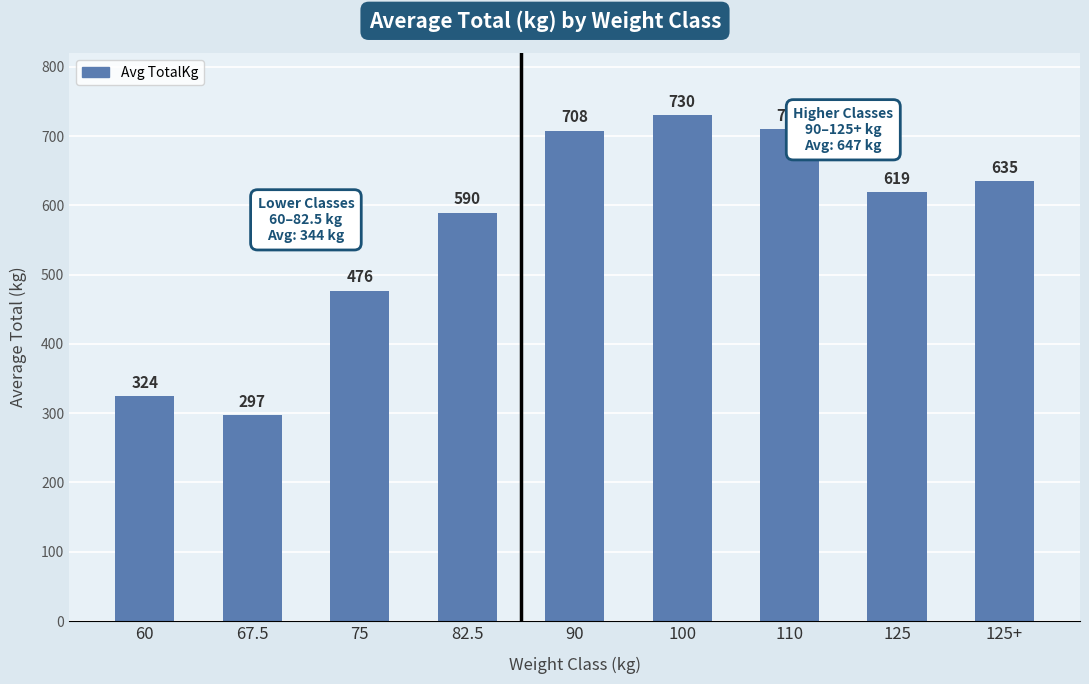

Approximately how many times larger is the value at 90 compared to 125+?

1.1